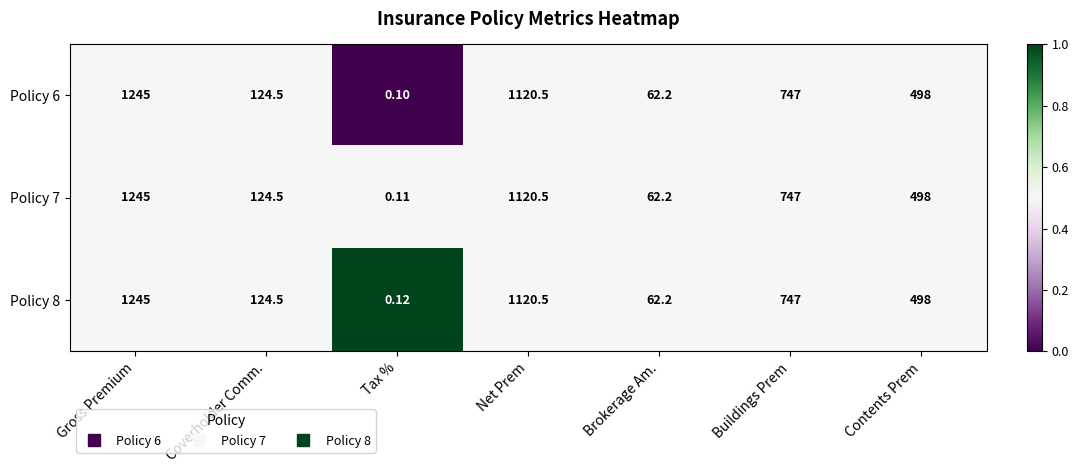

Rank the categories by Policy 6 value from highest to lowest.

Gross Premium, Net Prem, Buildings Prem, Contents Prem, Coverholder Comm., Brokerage Am., Tax %